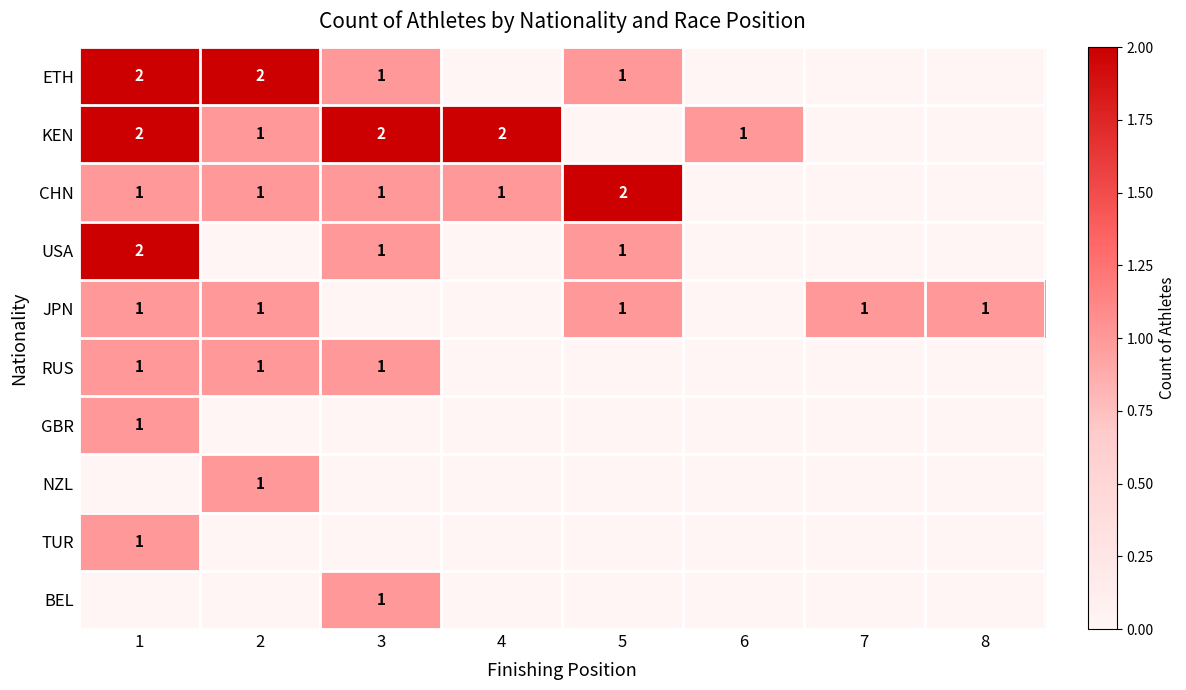

Is the value of RUS at 6 greater than the value of ETH at 3?

No